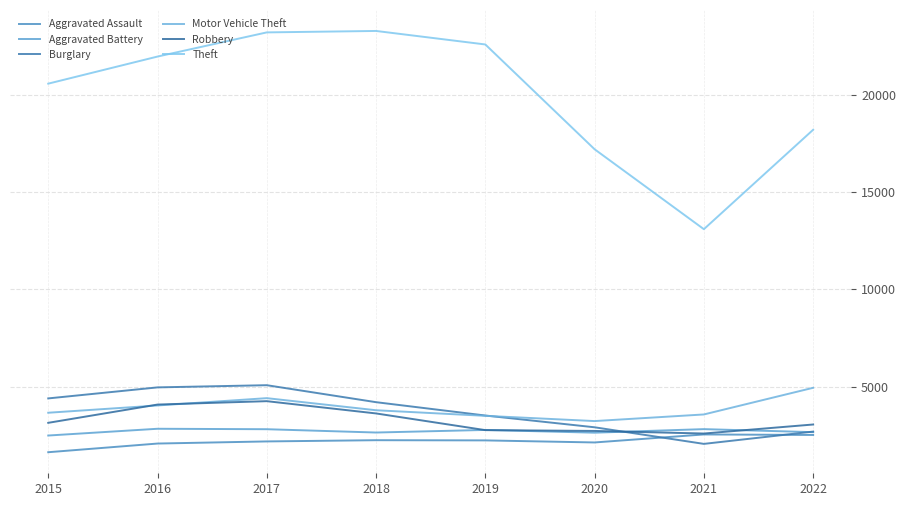

What is the value of the Aggravated Battery point at the 6th from the left?

2638